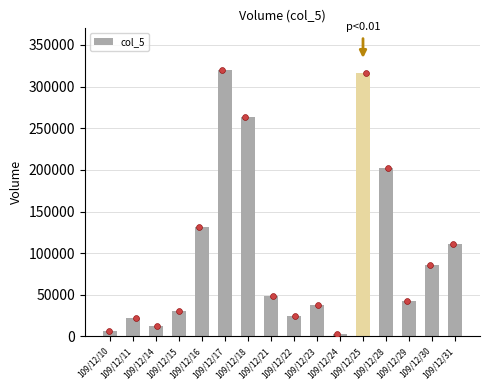

Which has a higher value, 109/12/25 or 109/12/11?

109/12/25